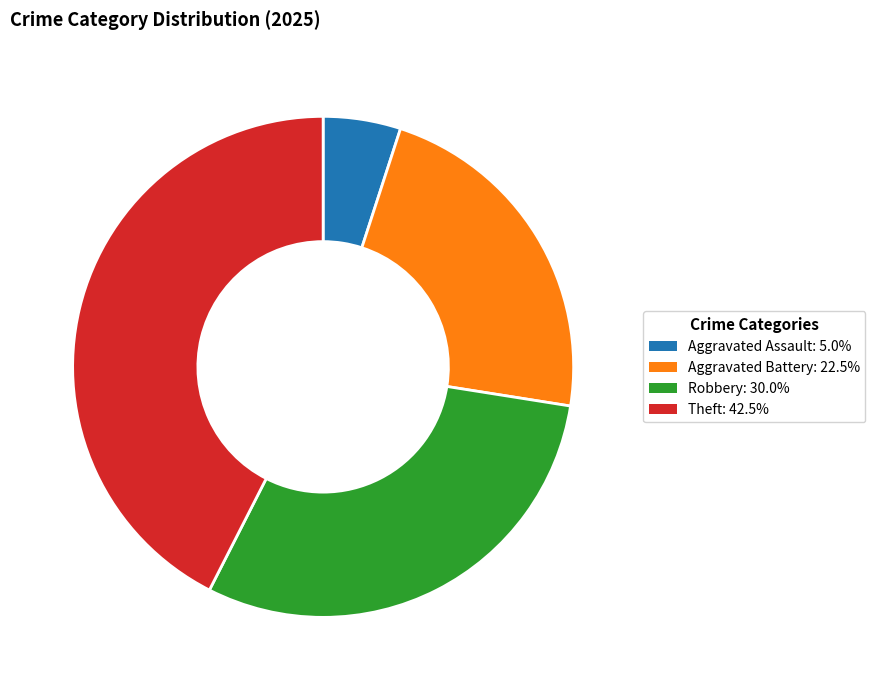

Do Robbery: 30.0% and Theft: 42.5% together represent more than half of the pie?

Yes